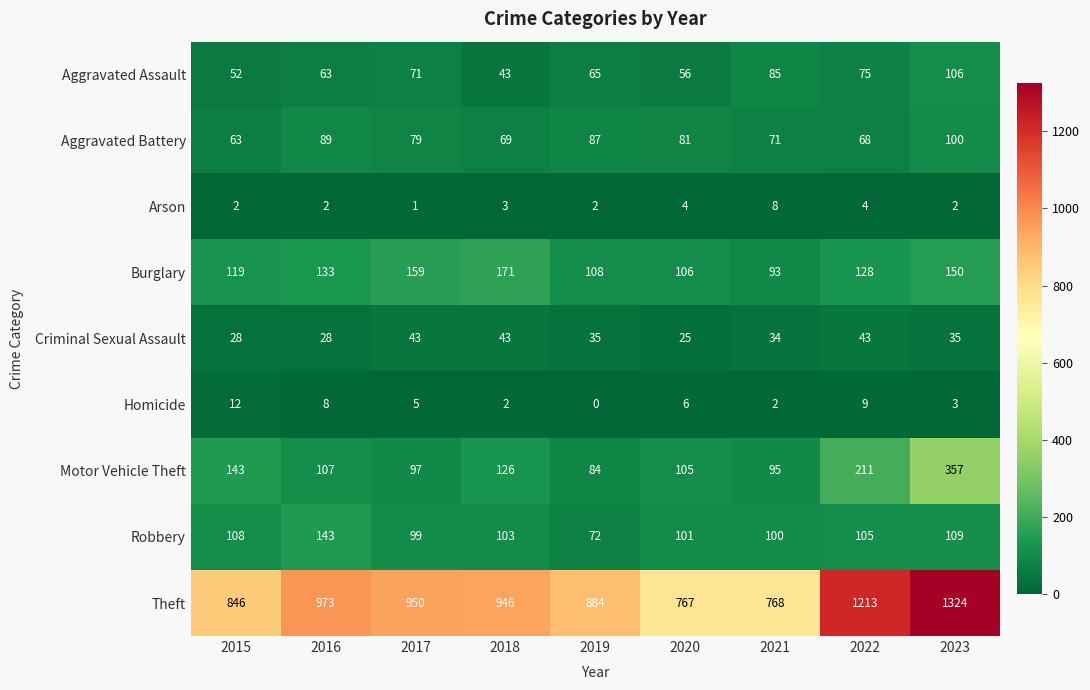

Is it true that Homicide equals 12 at 2015?

True